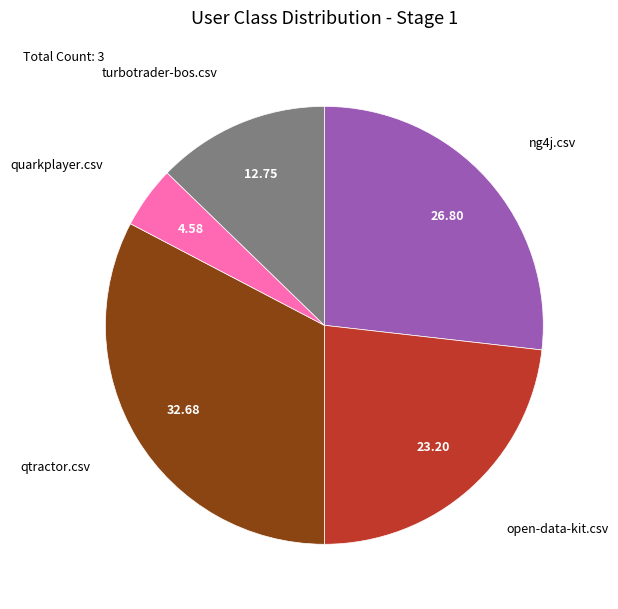

Is there any slice that represents more than half of the pie?

No